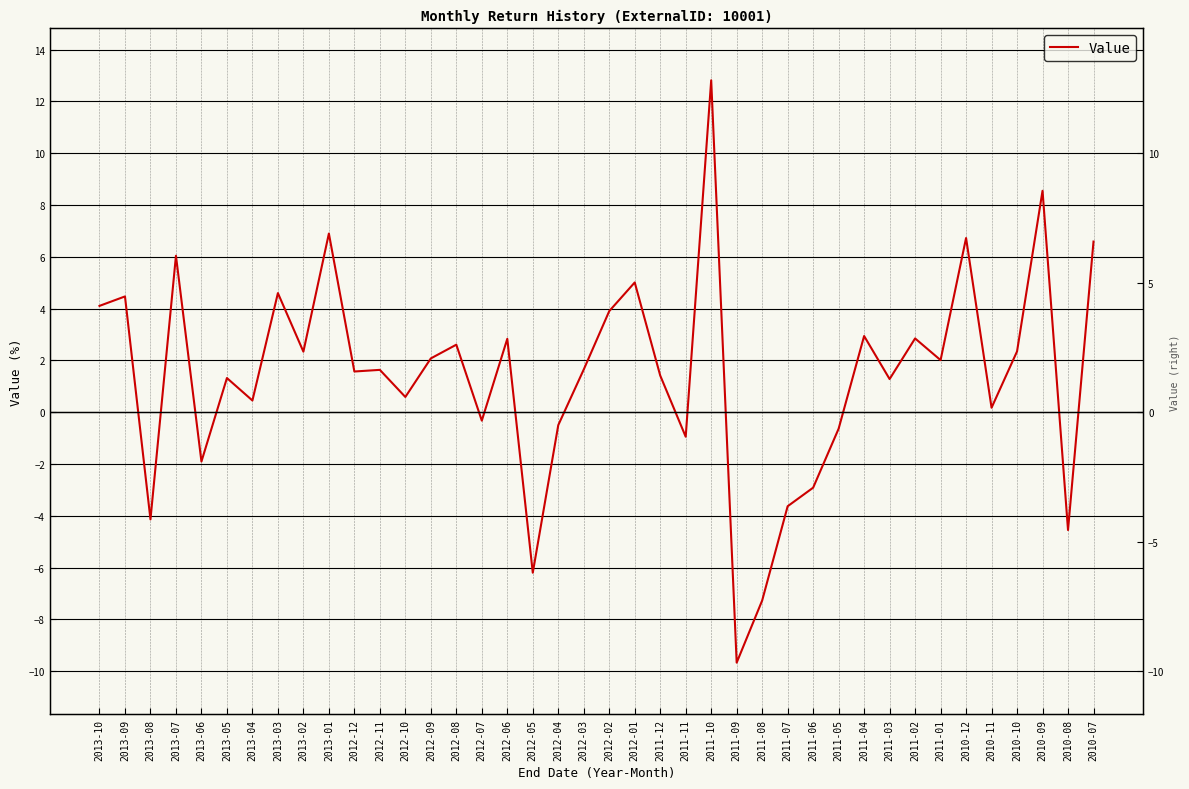

Reading left to right, list all the values displayed in this chart.

4.1	4.5	-4.1	6.0	-1.9	1.3	0.5	4.6	2.3	6.9	1.6	1.6	0.6	2.1	2.6	-0.3	2.8	-6.2	-0.5	1.7	3.9	5.0	1.4	-0.9	12.8	-9.7	-7.3	-3.6	-2.9	-0.6	2.9	1.3	2.9	2.0	6.7	0.2	2.4	8.6	-4.5	6.6